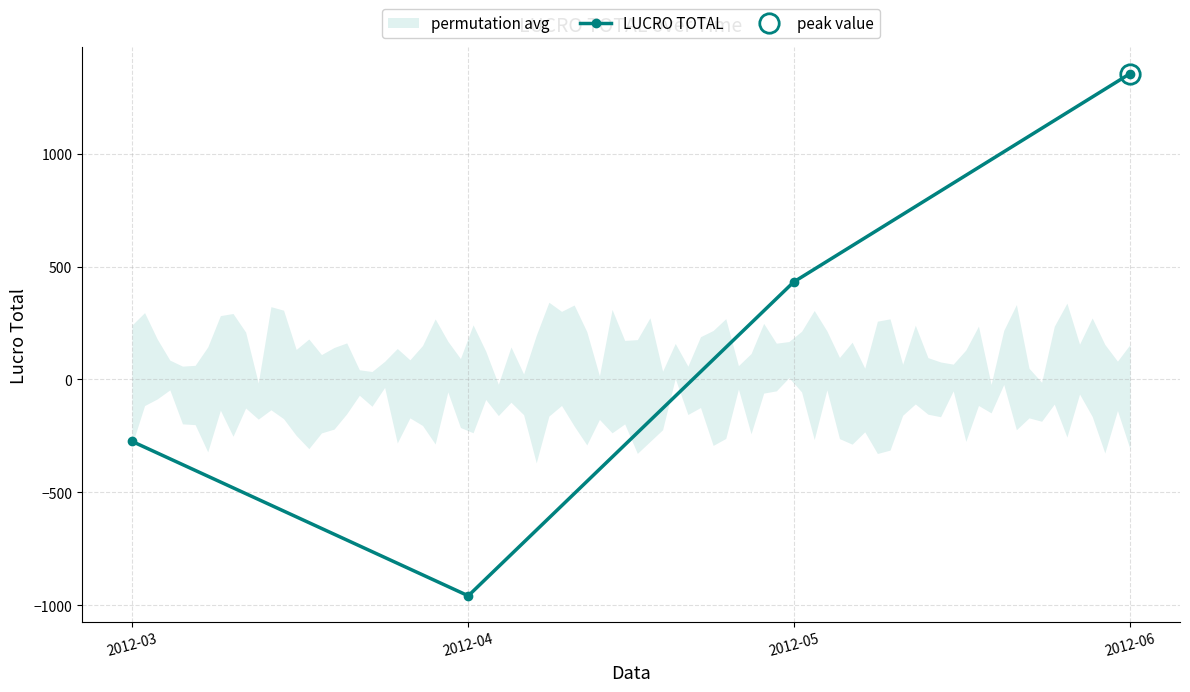

True or false: the data has more than 1 interior local peaks.

False